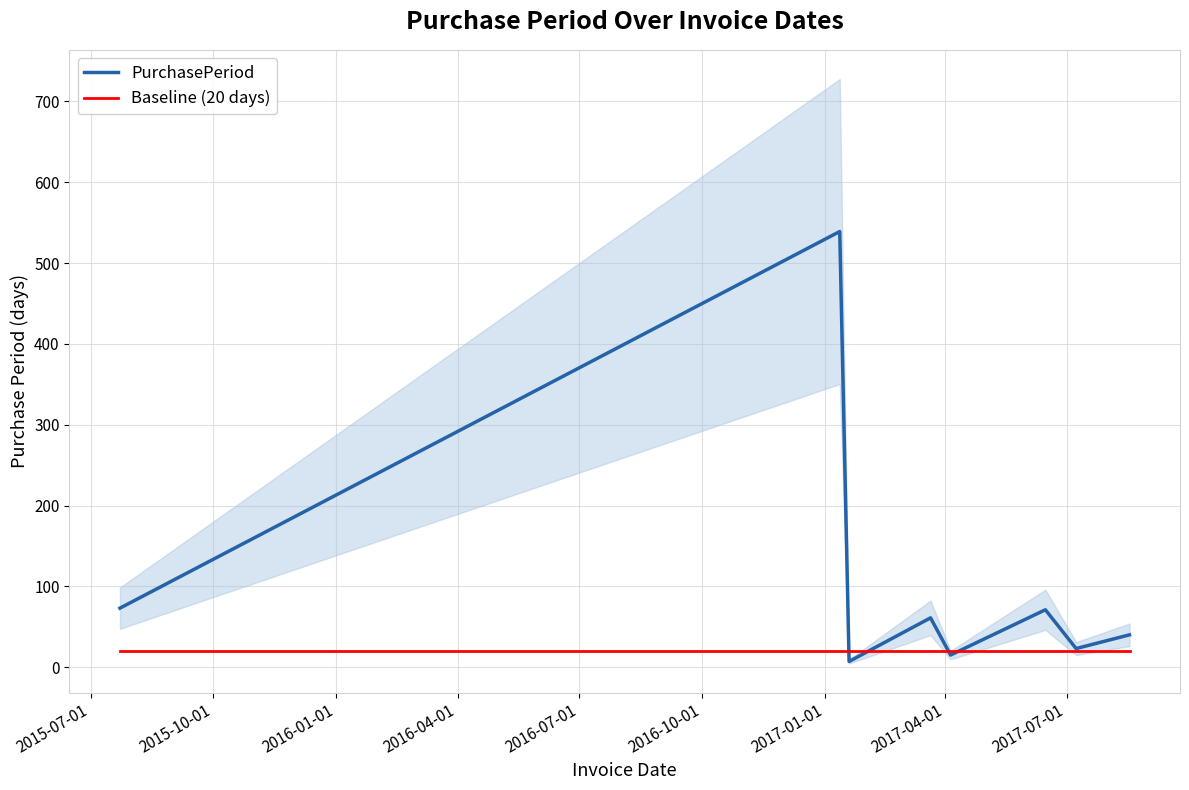

Reading right to left, transcribe all the data shown in this chart.

PurchasePeriod: 40	23	71	15	61	7	539	73
Baseline (20 days): 20	20	20	20	20	20	20	20